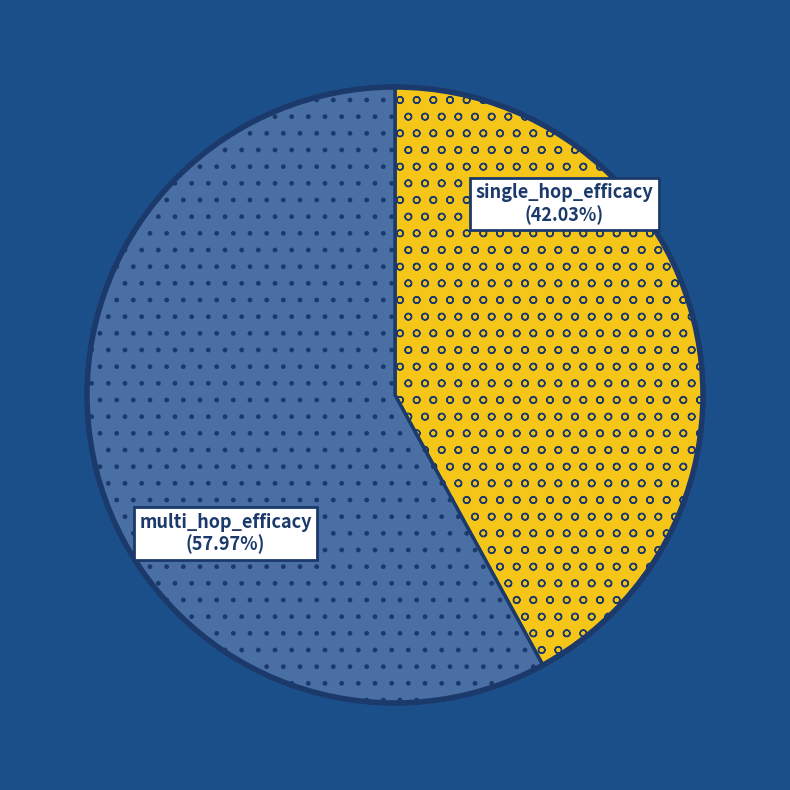

Does any single category account for the majority?

Yes